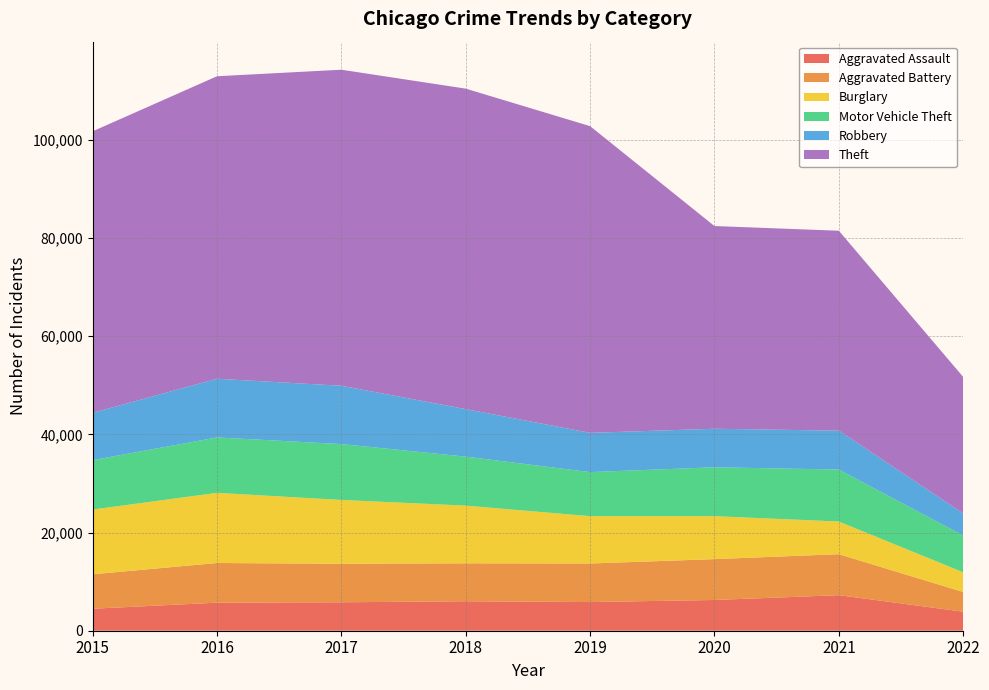

Reading left to right, transcribe all the data shown in this chart.

Aggravated Assault: 2015=4480	2016=5712	2017=5793	2018=6001	2019=5840	2020=6263	2021=7243	2022=3879
Aggravated Battery: 2015=7018	2016=8085	2017=7845	2018=7735	2019=7857	2020=8320	2021=8347	2022=4014
Burglary: 2015=13184	2016=14289	2017=13001	2018=11746	2019=9639	2020=8754	2021=6655	2022=4011
Motor Vehicle Theft: 2015=10068	2016=11286	2017=11380	2018=9983	2019=8978	2020=9953	2021=10592	2022=7486
Robbery: 2015=9638	2016=11960	2017=11880	2018=9679	2019=7994	2020=7855	2021=7919	2022=4496
Theft: 2015=57347	2016=61618	2017=64380	2018=65281	2019=62476	2020=41291	2021=40723	2022=27810